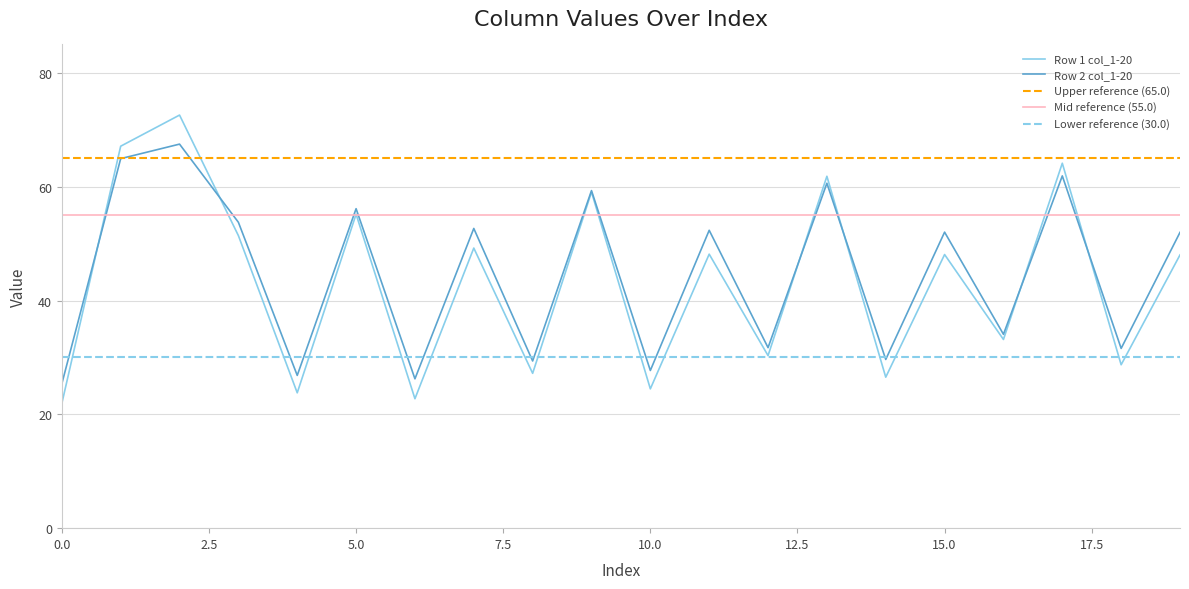

How many categories are shown in the chart?

20